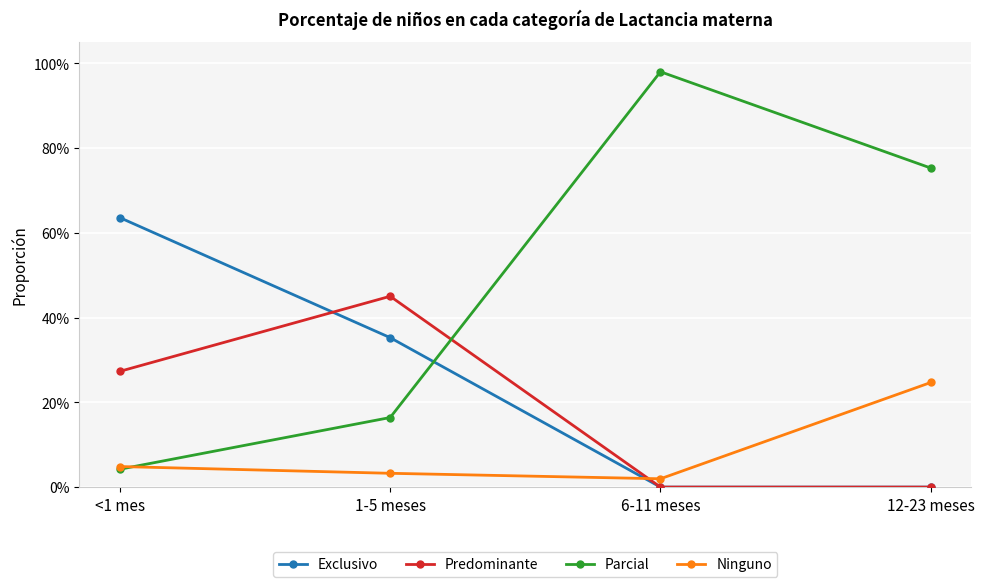

How many intersections are there between Parcial and Exclusivo?

1